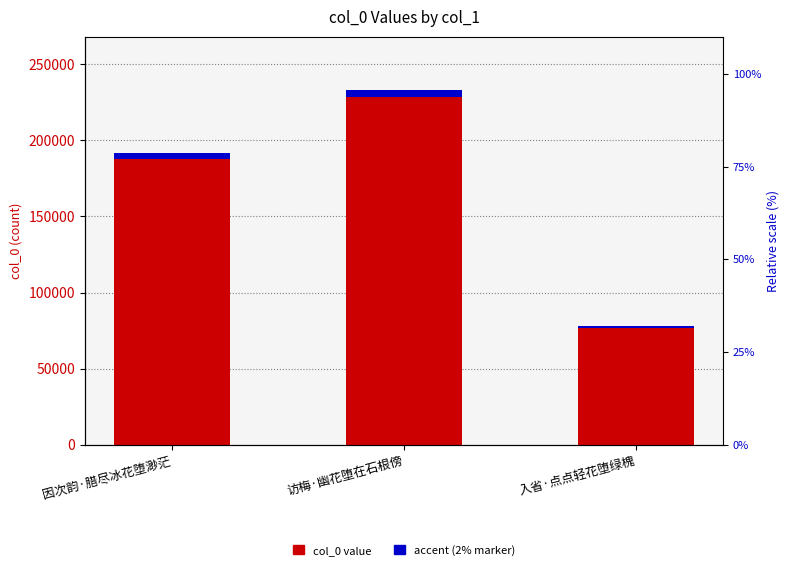

What is the average value of the col_0 value series?

167541.0